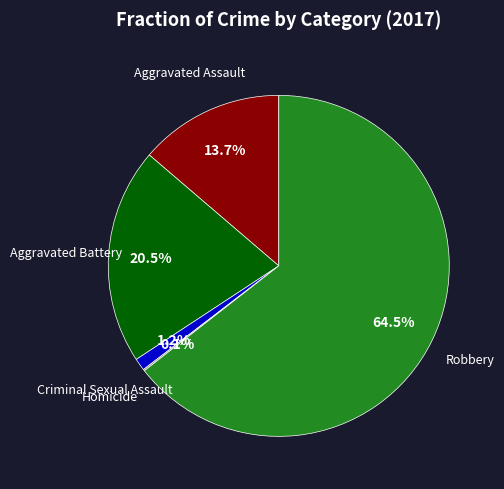

To the nearest percent, what is the average slice percentage?

20%